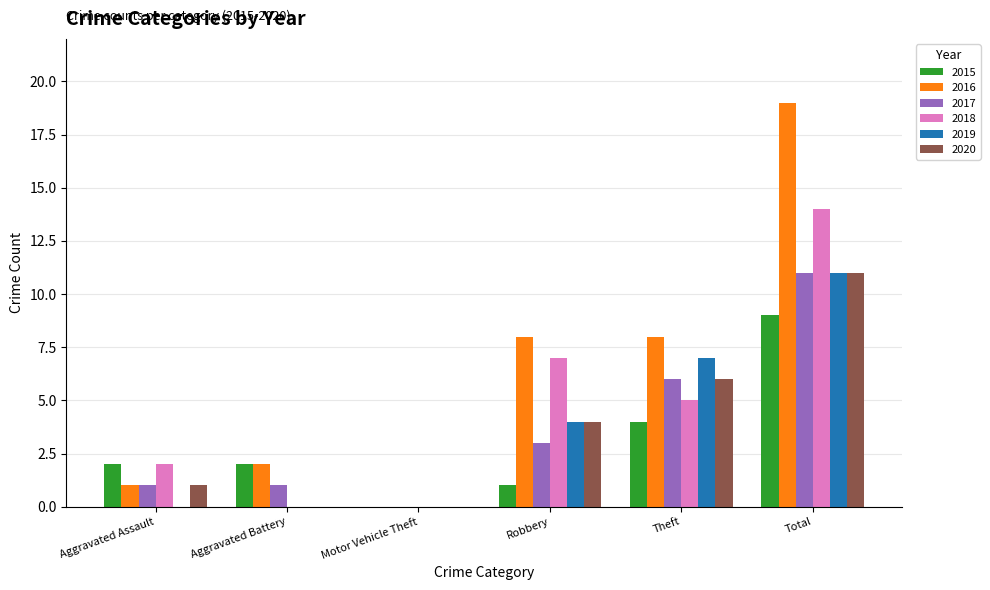

Is it true that 2018 equals 4 at Total?

False